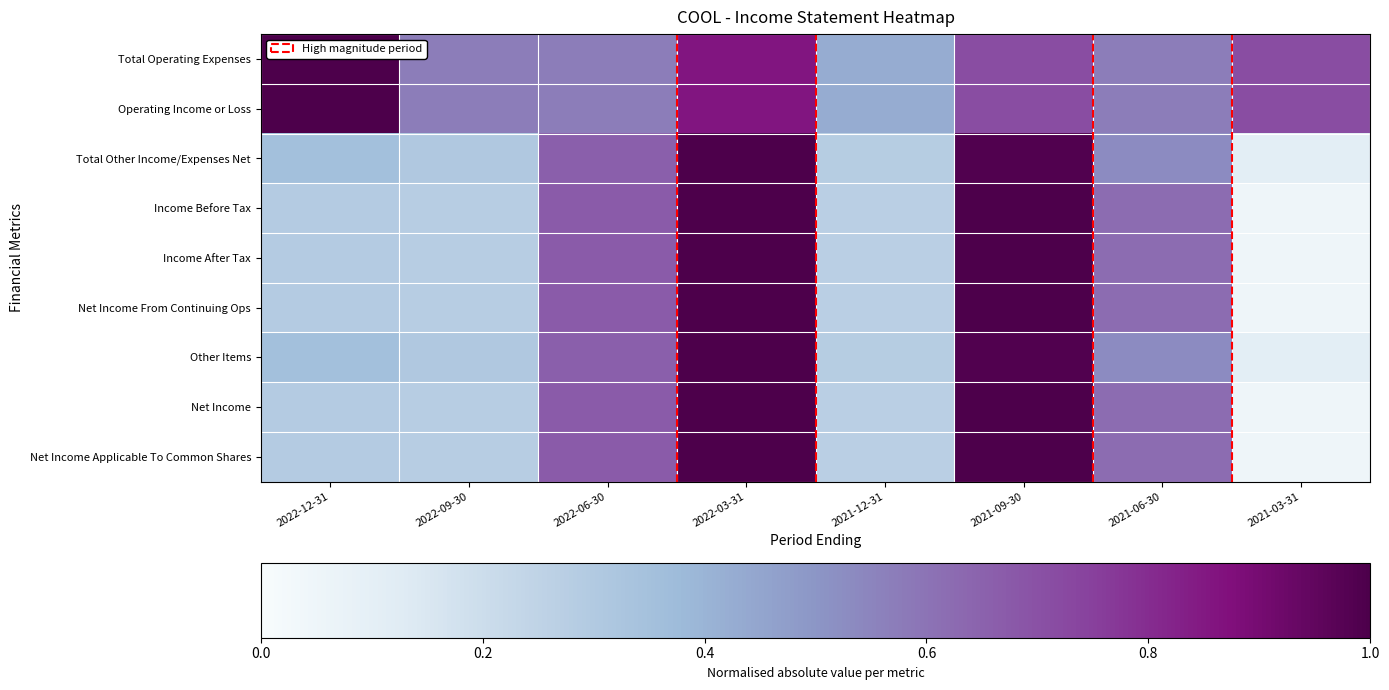

At 2021-06-30, list the series in order from largest to smallest.

Income Before Tax, Income After Tax, Net Income From Continuing Ops, Net Income, Net Income Applicable To Common Shares, Total Operating Expenses, Operating Income or Loss, Total Other Income/Expenses Net, Other Items